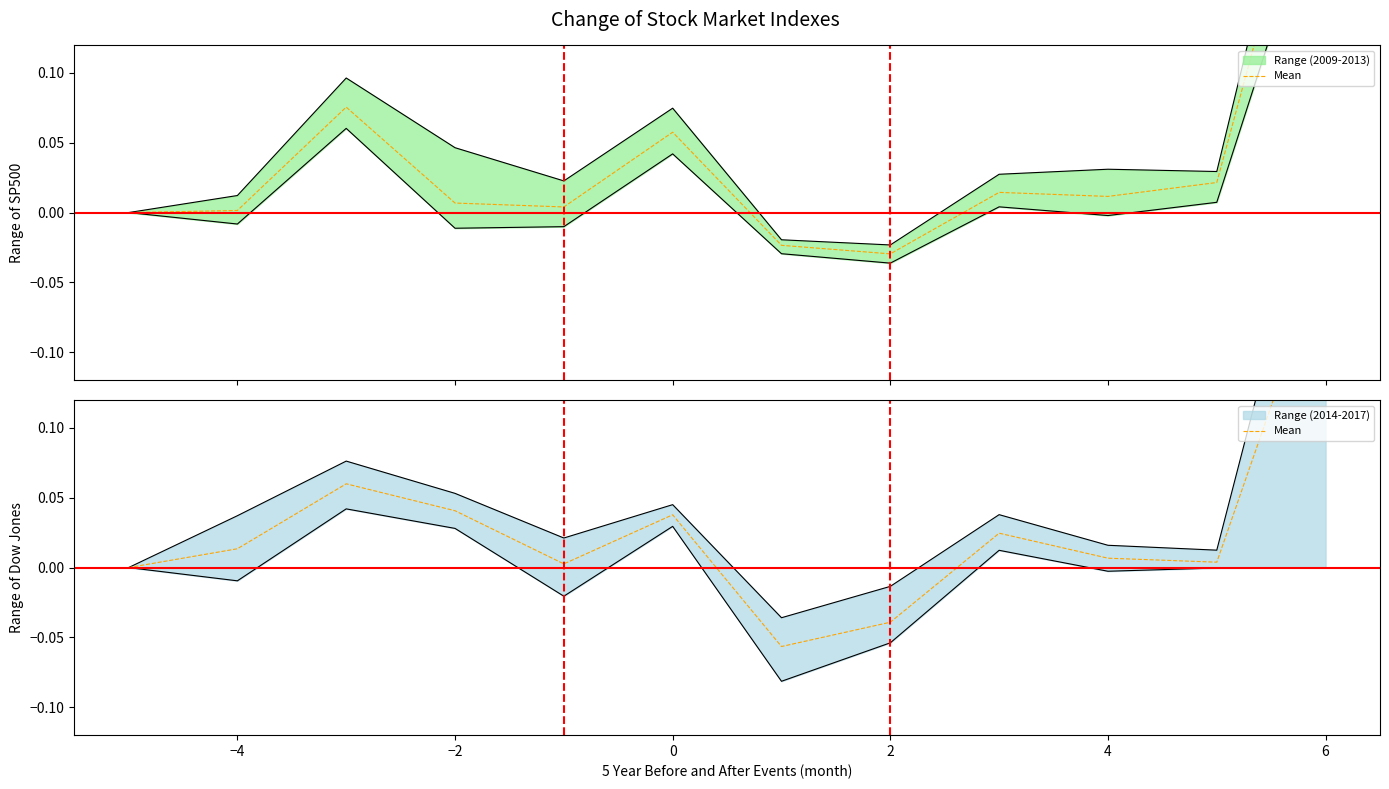

How many data points are less than 0?

2